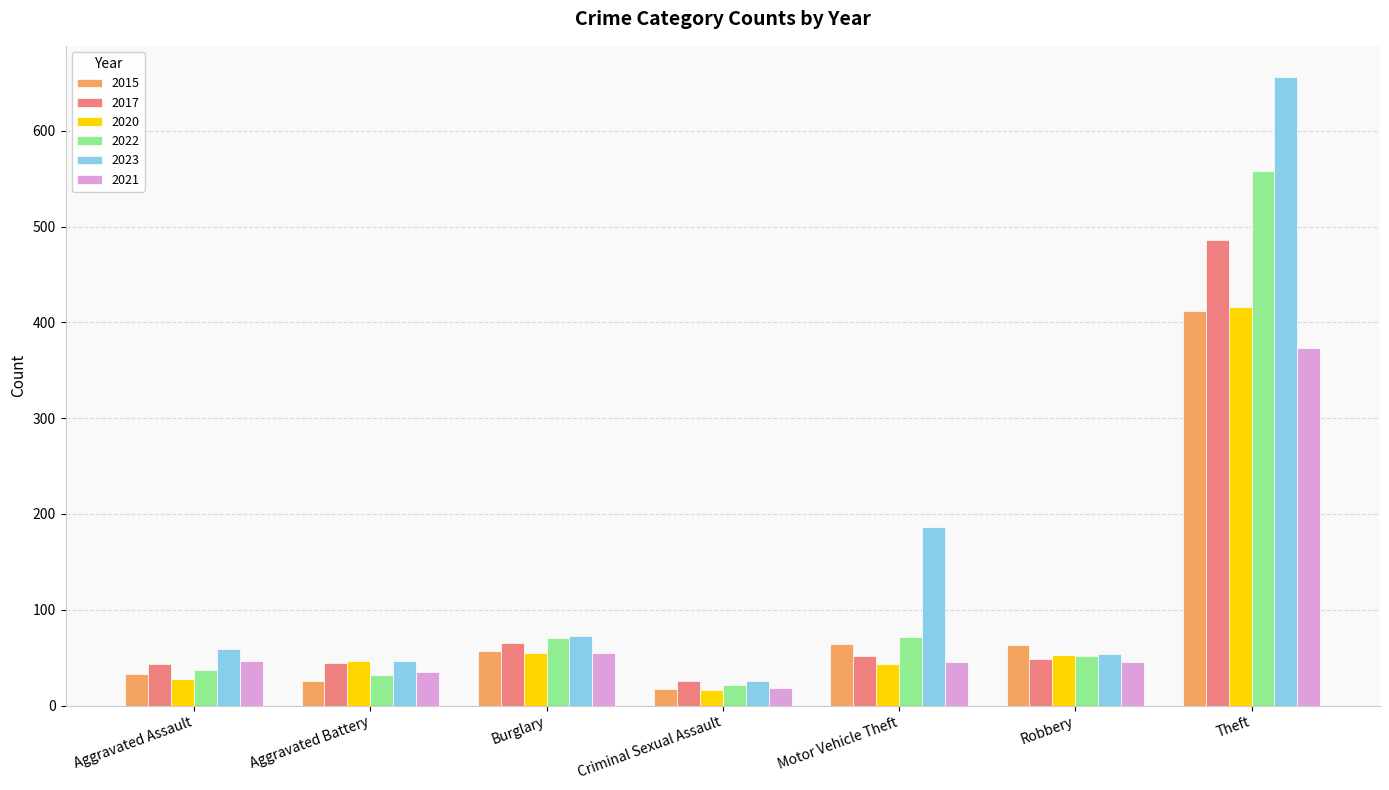

Which series has the largest range (max minus min)?

2023